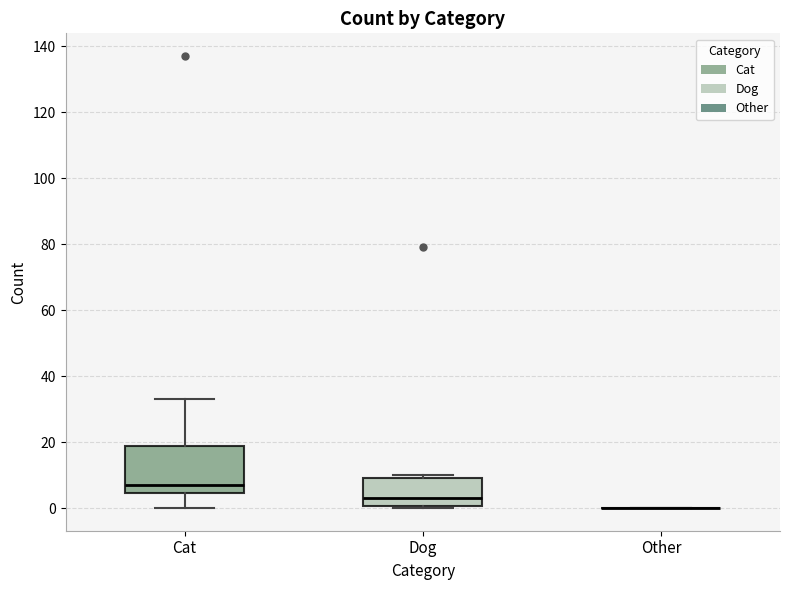

Reading left to right, transcribe this box plot: for each box, give where its median line is, the range the box spans, and where its two whiskers end, as read against the y-axis. The values are not printed on the chart, so give them approximately, as read against the axis.

Cat: median 8, box 4 to 18, whiskers 0 to 34
Dog: median 4, box 0 to 10, whiskers 0 (just below the box's lower edge) to 10 (just above the box's upper edge)
Other: box collapsed to a line at 0, whiskers 0 to 0